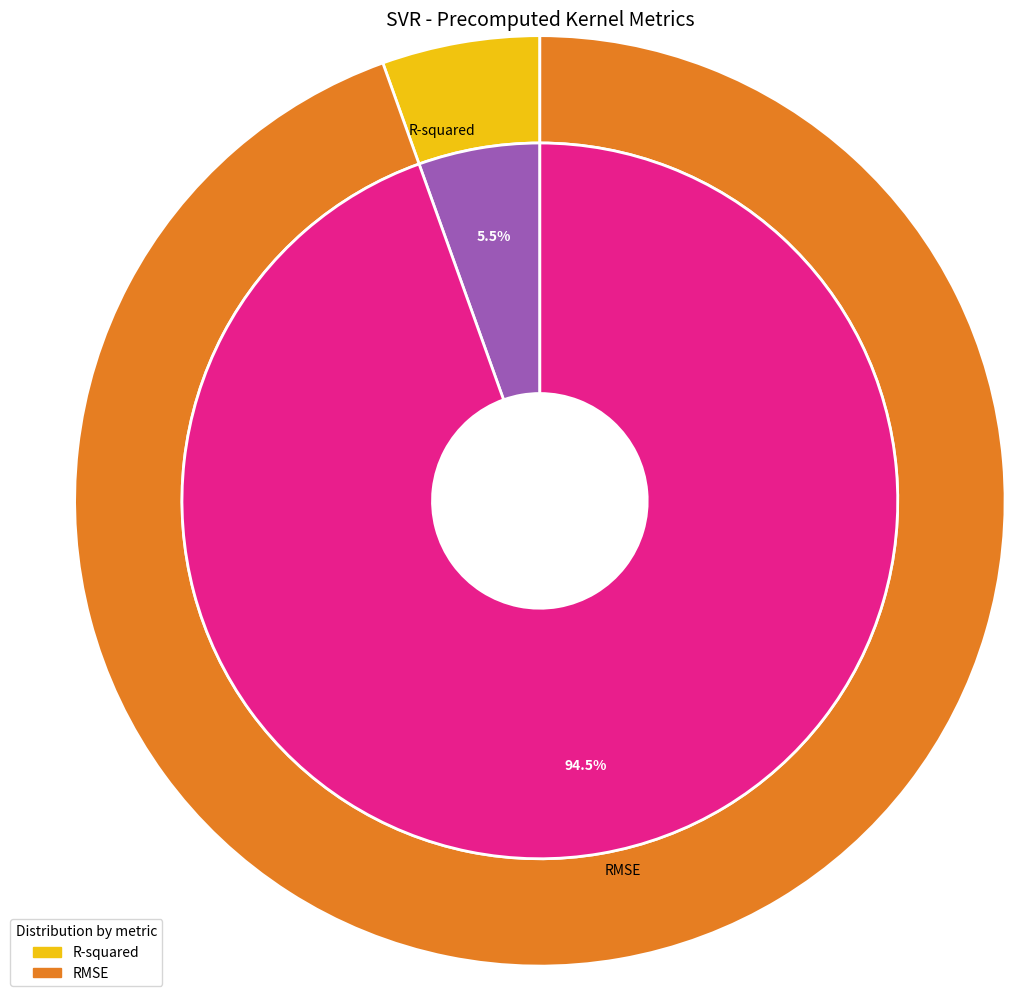

Is R-squared the majority of the pie?

No